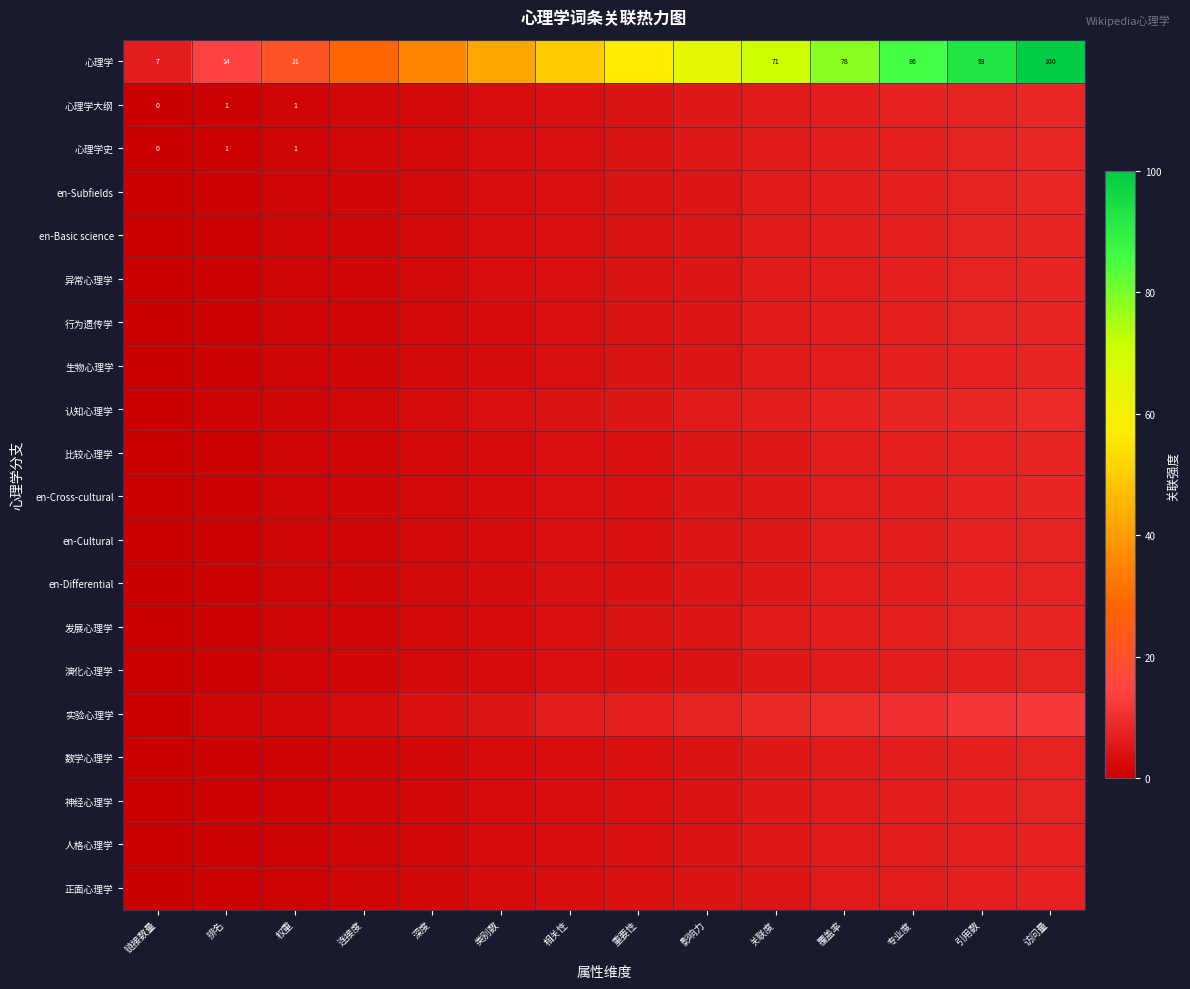

What is the average value of the 认知心理学 series?

4.7